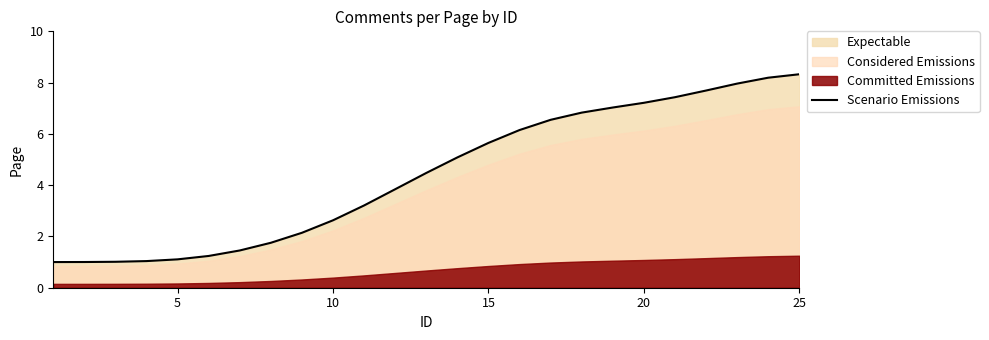

Is it true that Scenario Emissions equals 0.7 at 5?

False